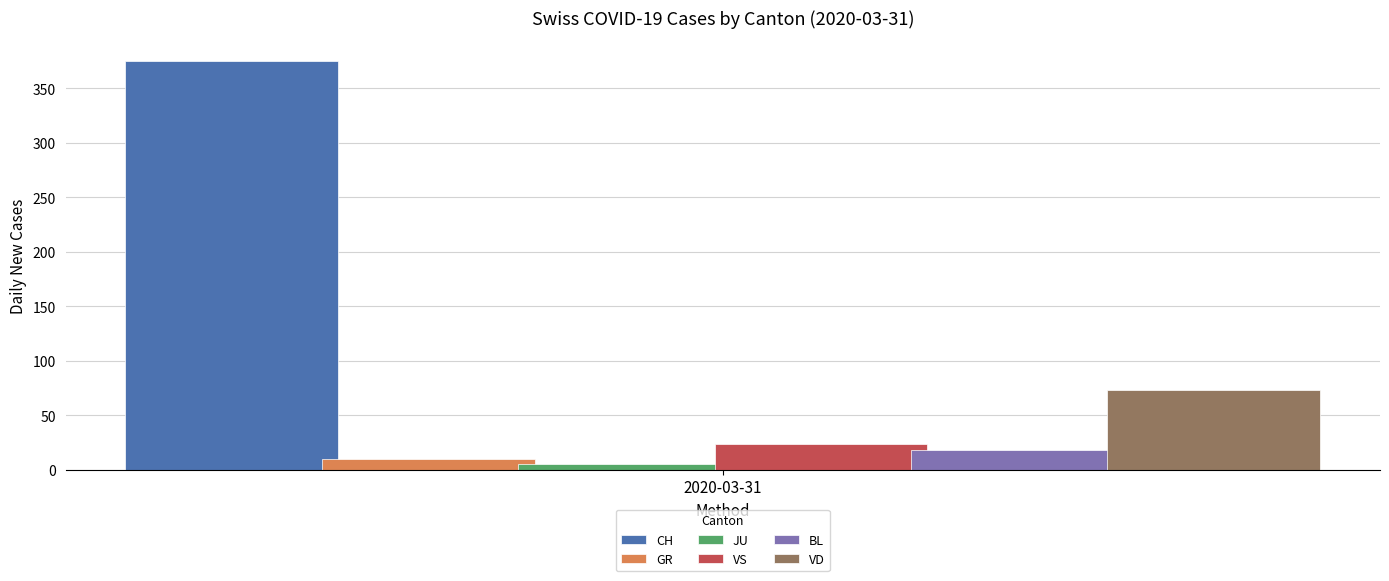

What is the greatest value displayed?

375